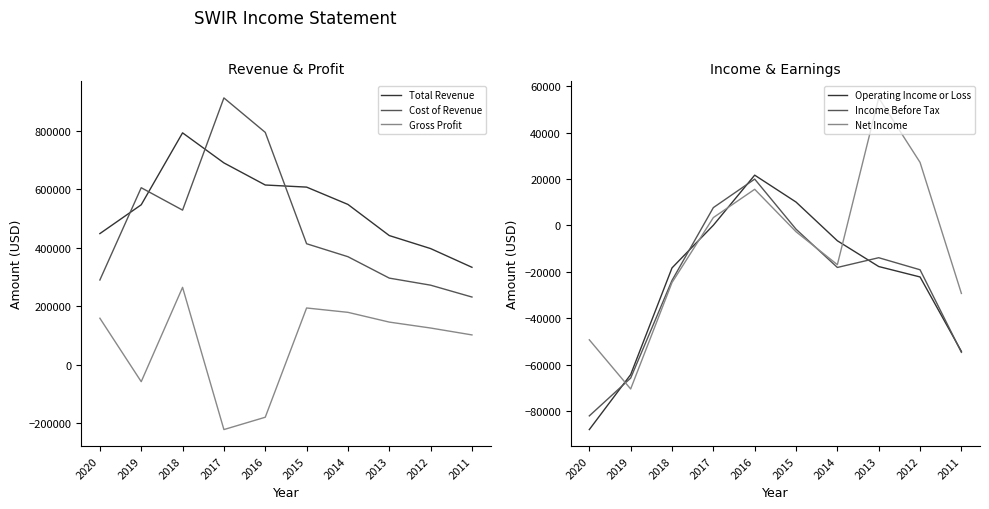

What is the difference between the second highest and minimum values in the Total Revenue series?

357500